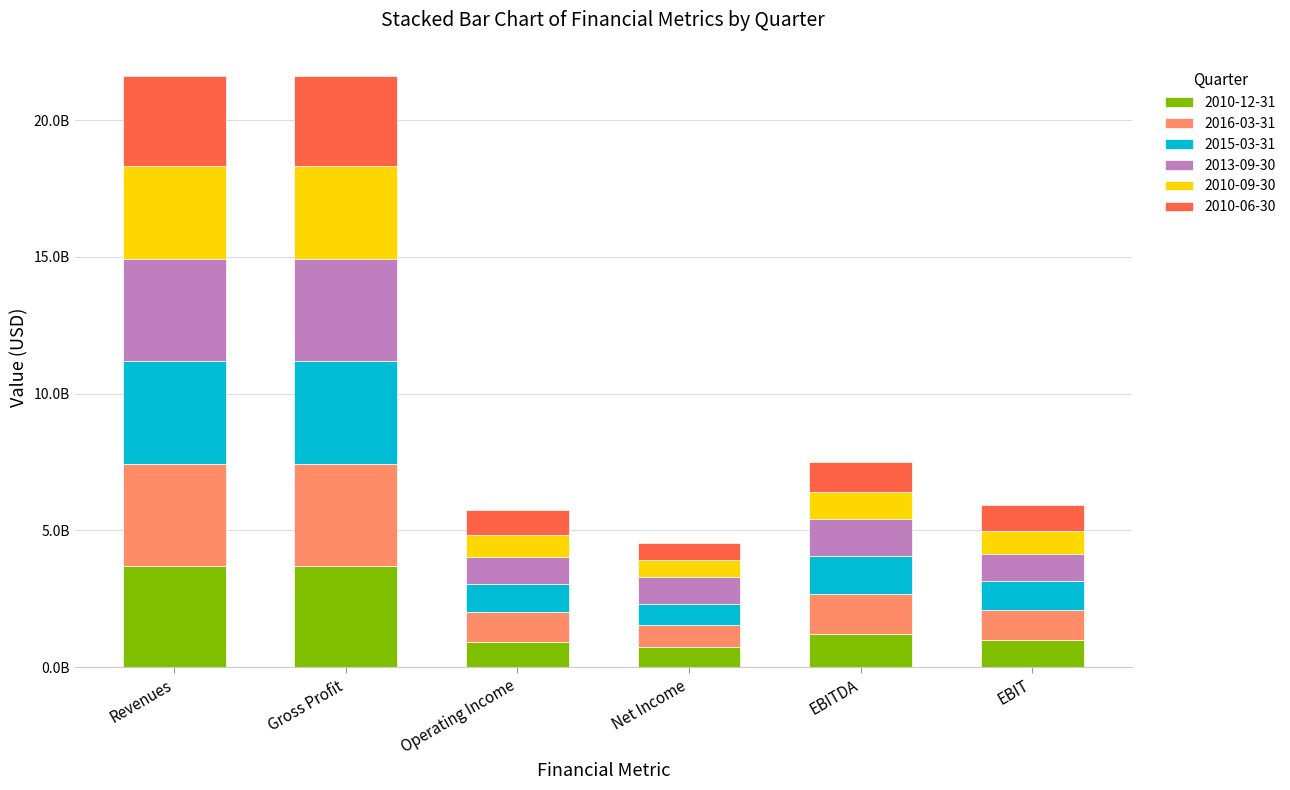

What is the highest value of the 2010-12-31 series?

3714000000